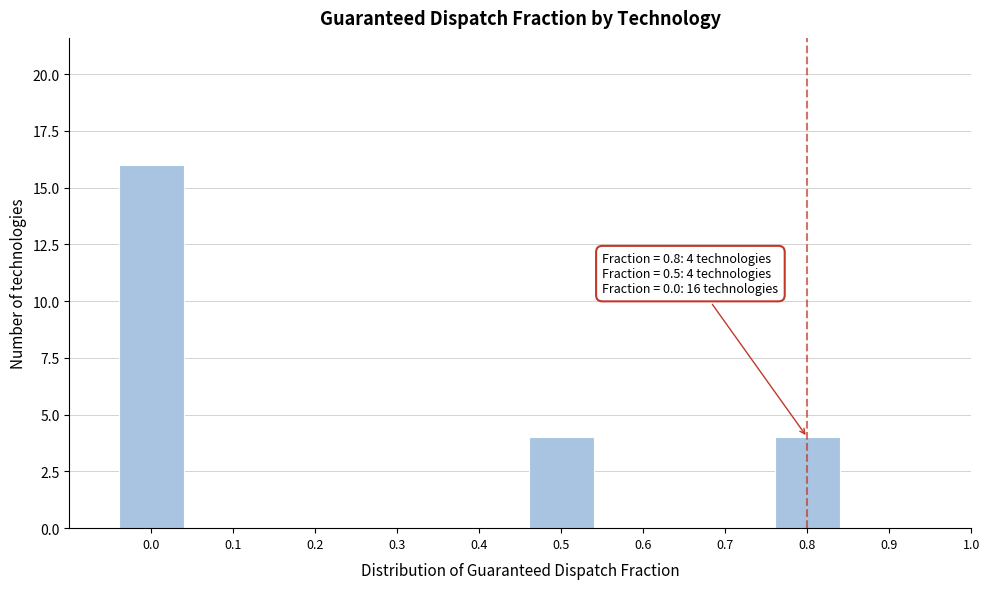

Reading left to right, extract all data points from this chart.

0.0=16	0.5=4	0.8=4